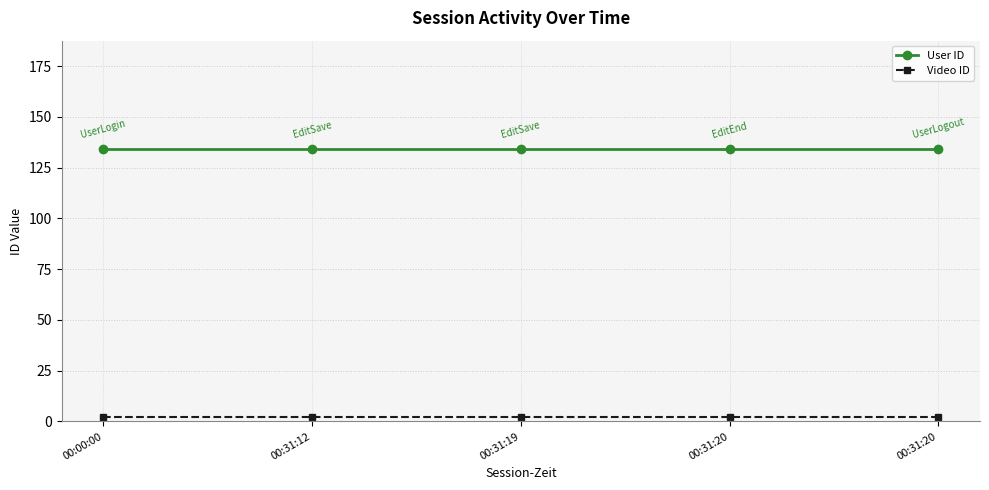

Is it true that Video ID equals 3 at 00:31:20?

False